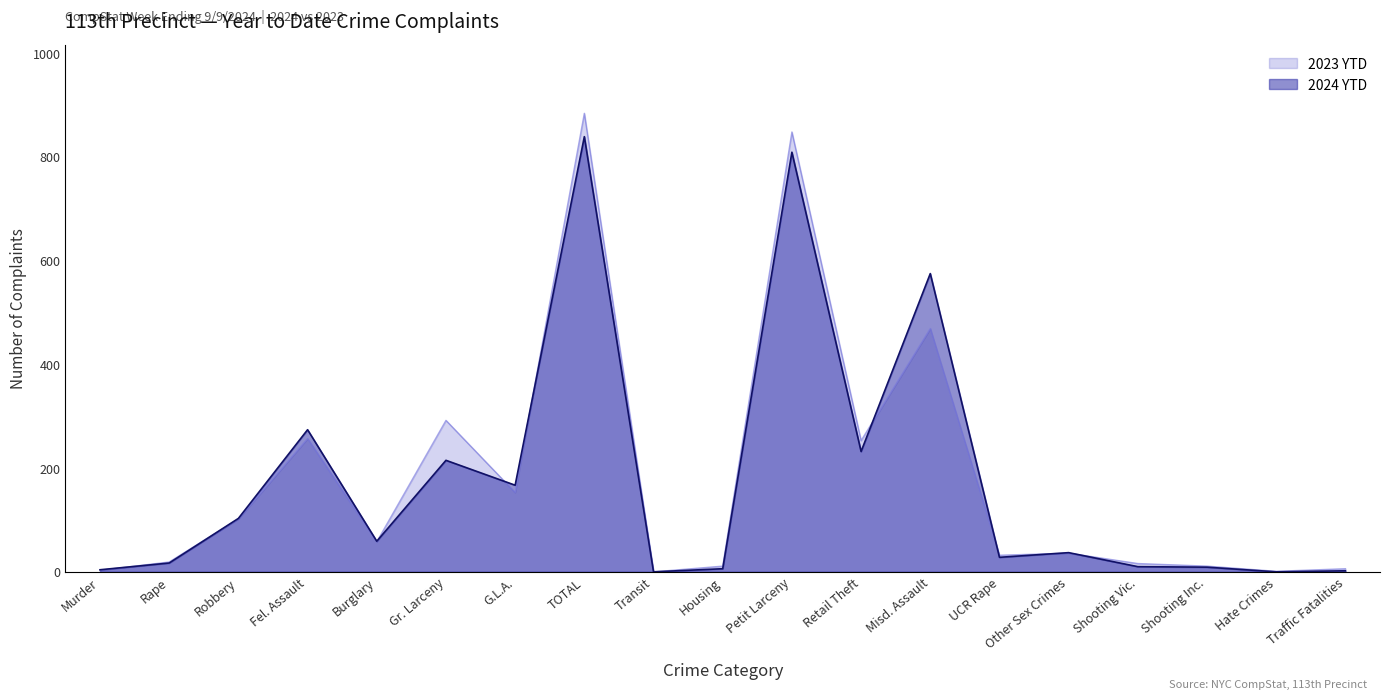

The 2023 YTD series shows 623 at Misd. Assault. True or false?

False